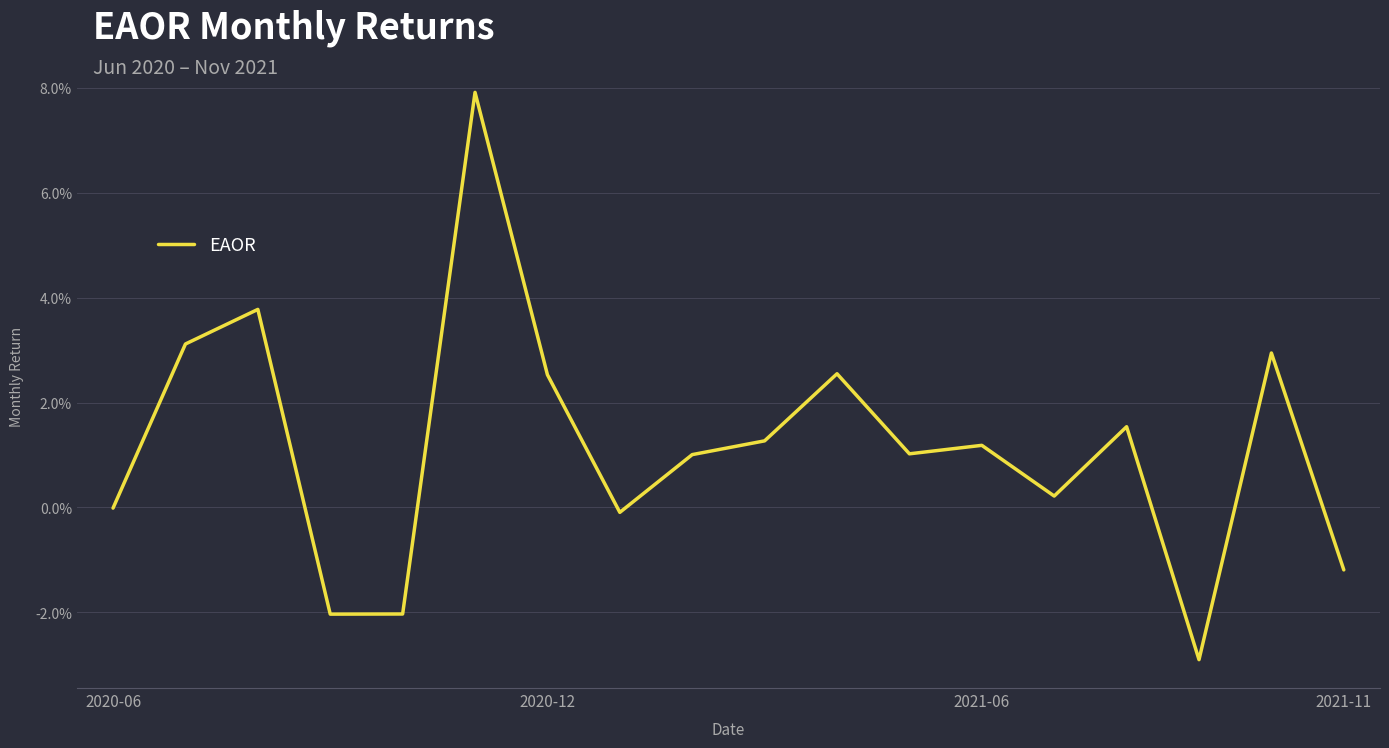

Rank the categories by value from highest to lowest.

5, 2021-06, 2020-12, 16, 10, 6, 14, 9, 12, 11, 8, 13, 2020-06, 7, 17, 4, 2021-11, 15